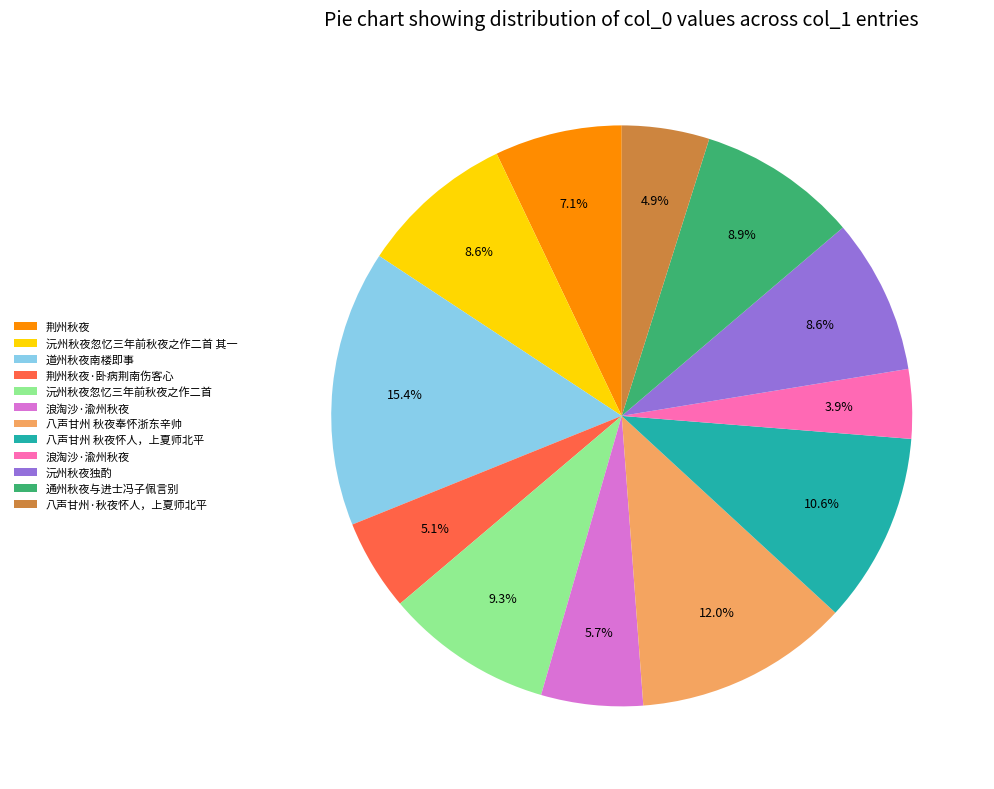

Count the number of slices in the pie.

12